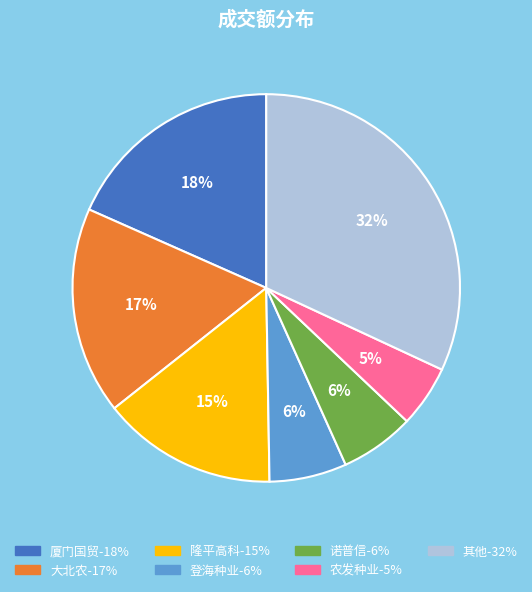

To the nearest percent, what is the difference between the largest and smallest slice percentages?

27%